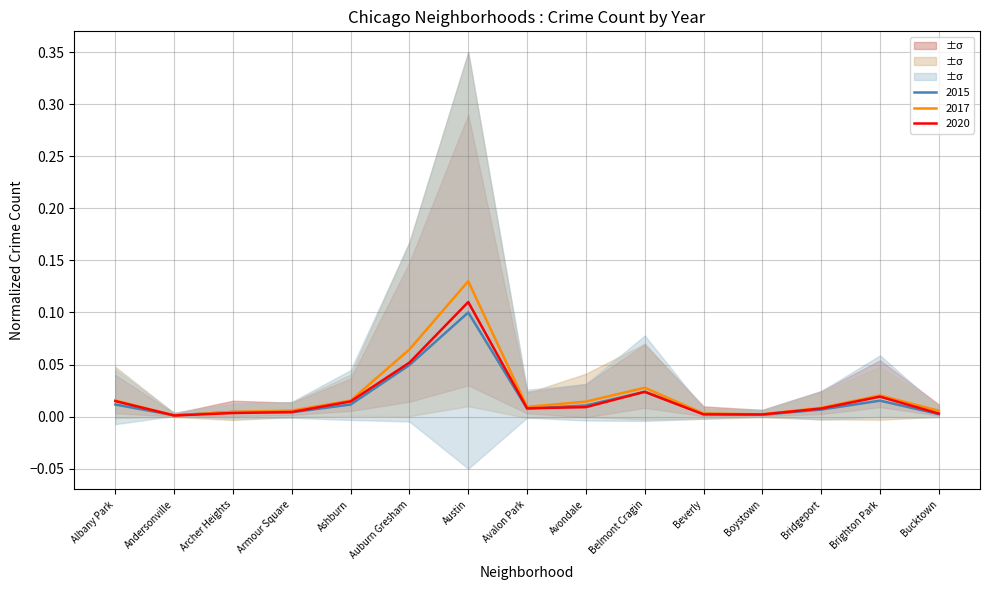

Between Ashburn and Austin, which is larger?

Austin